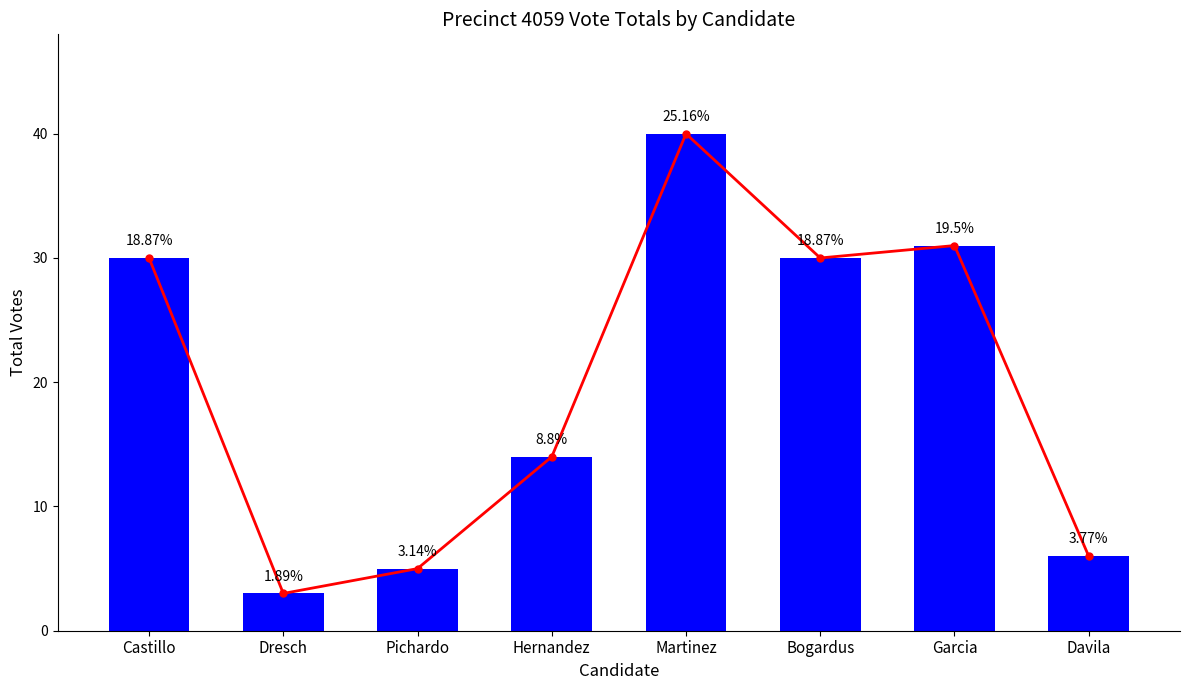

Count the number of data series in this chart.

2